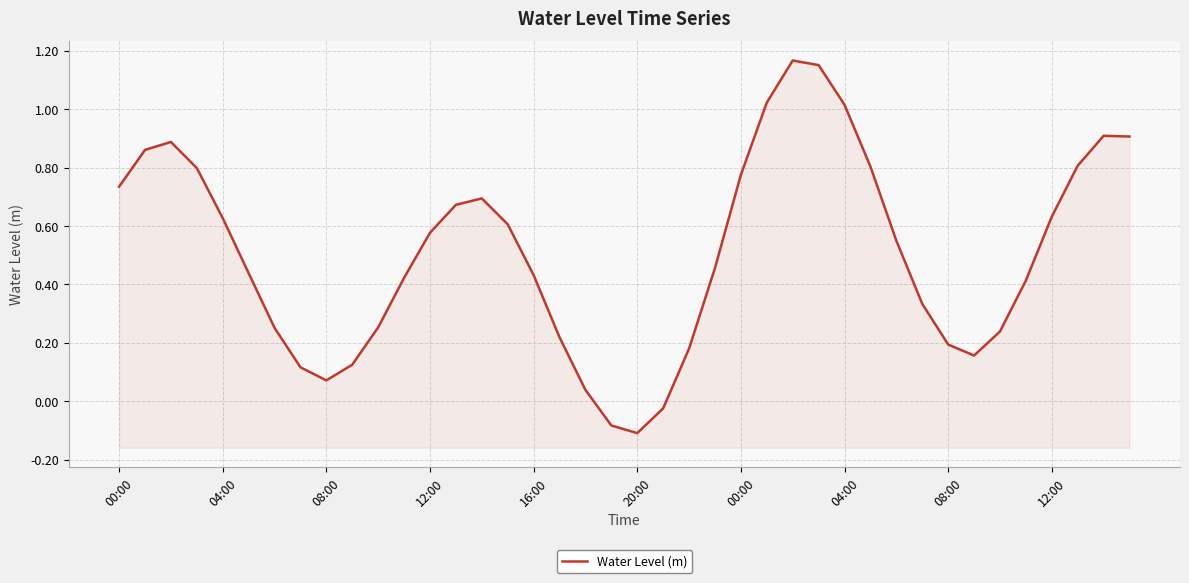

How many points are higher than both their immediate neighbors (excluding endpoints)?

4